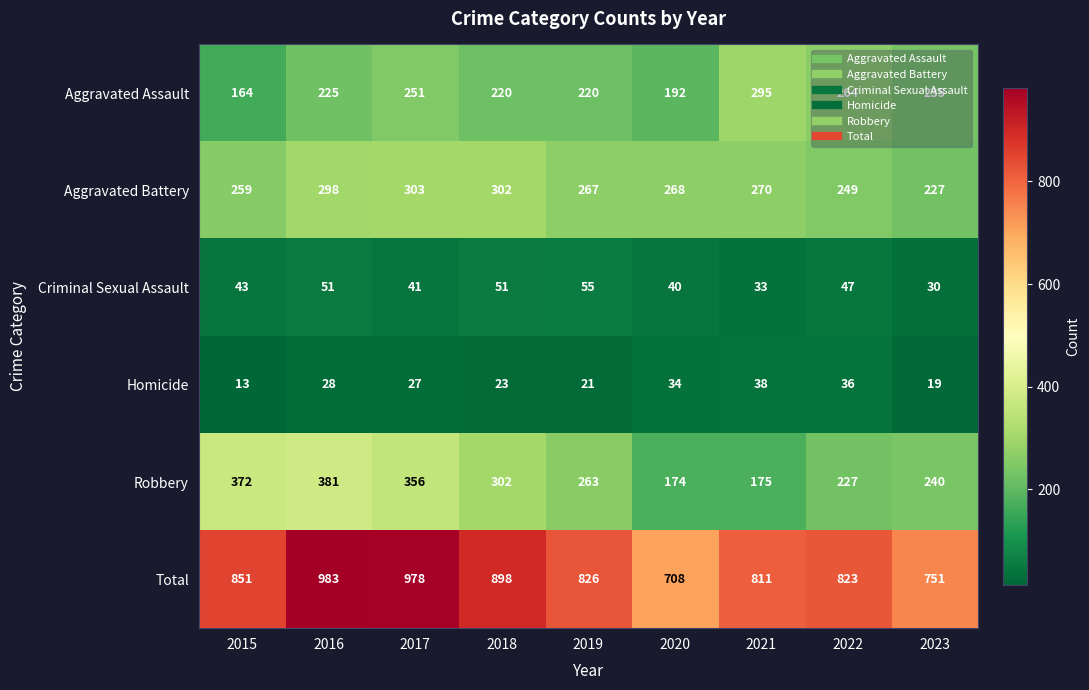

Which series changed the most between 2016 and 2023?

Total